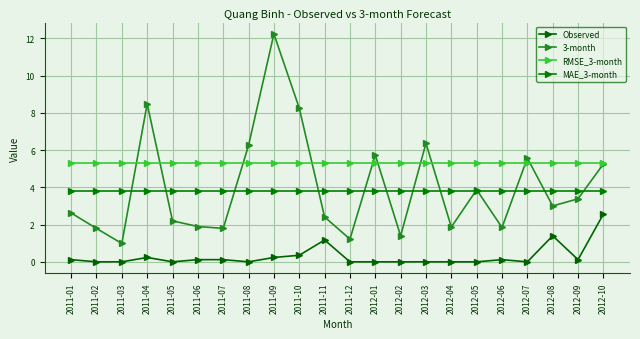

What is the label of the 1st point from the right?

2012-10